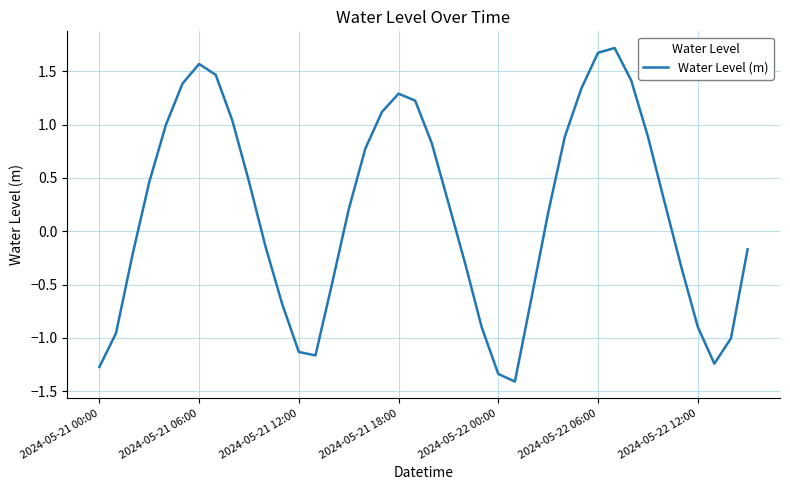

How many interior local valleys (lower than both neighbors) does the data have?

3